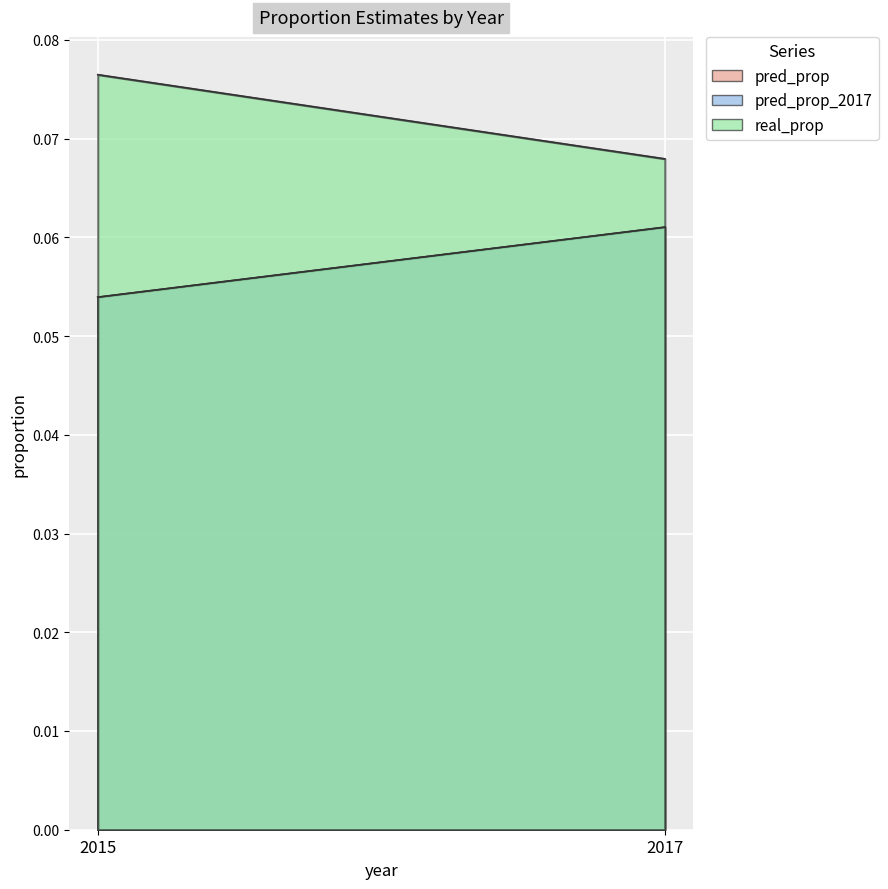

The value of pred_prop at 2015 is 0.1. True or false?

False